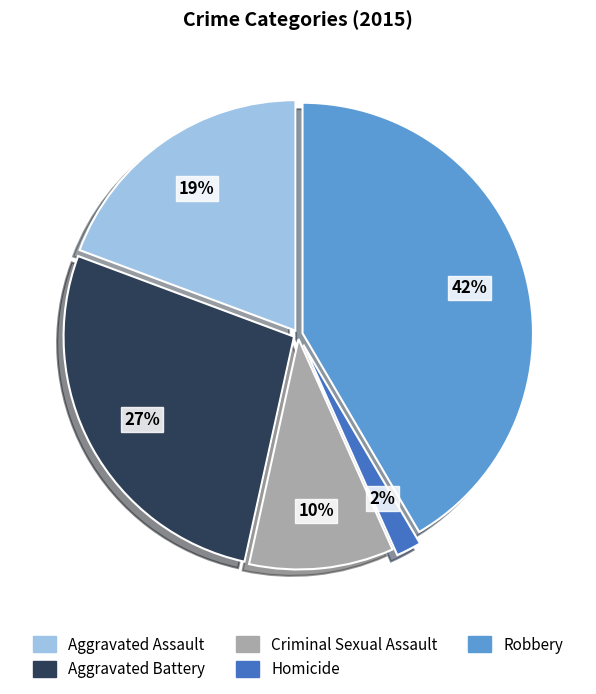

To the nearest percent, what portion does Aggravated Assault represent?

19%